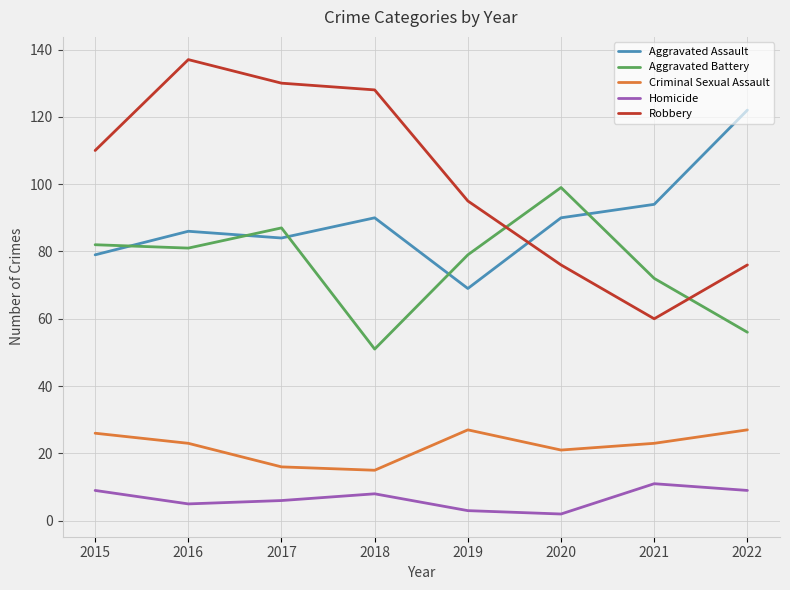

Rank the series at 2022 from lowest to highest value.

Homicide, Criminal Sexual Assault, Aggravated Battery, Robbery, Aggravated Assault